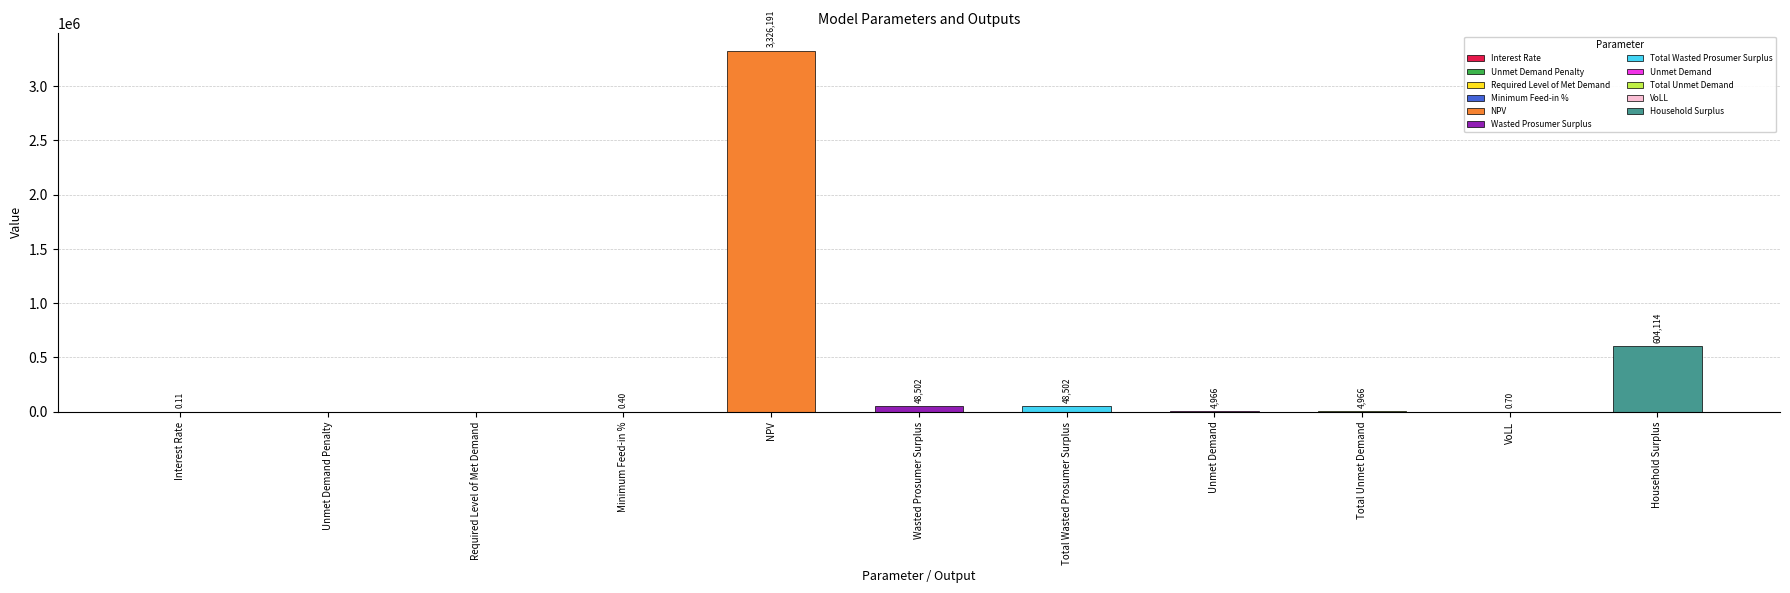

True or false: the data shows 0.0 at Unmet Demand Penalty.

True